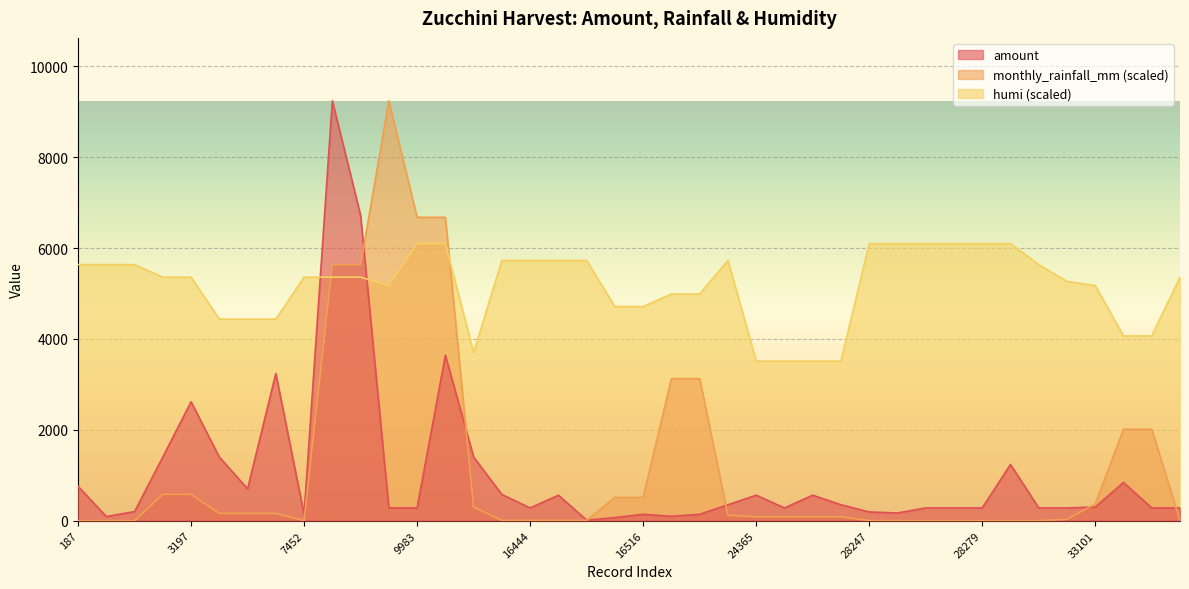

True or false: humi and monthly_rainfall_mm intersect in this chart.

True